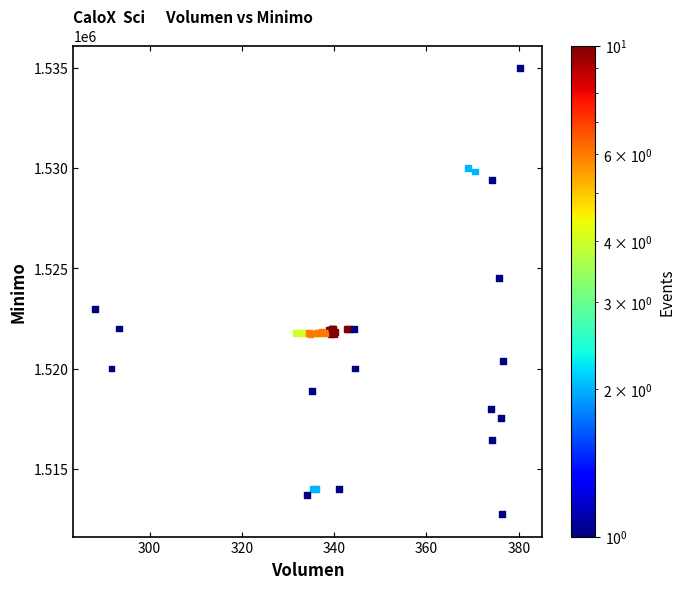

What Y value in the scatter plot is closest to 1523862?

1524513